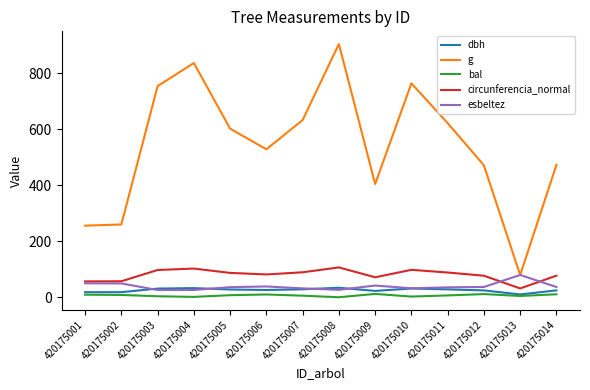

How many lines are shown in the chart?

5